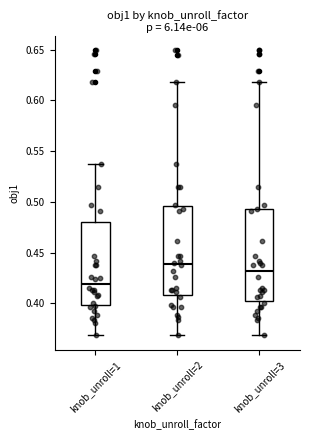

Where does the lower whisker of the box for knob_unroll=2 end on the y-axis? The values are not printed on the chart, so give them approximately, as read against the axis.

0.370